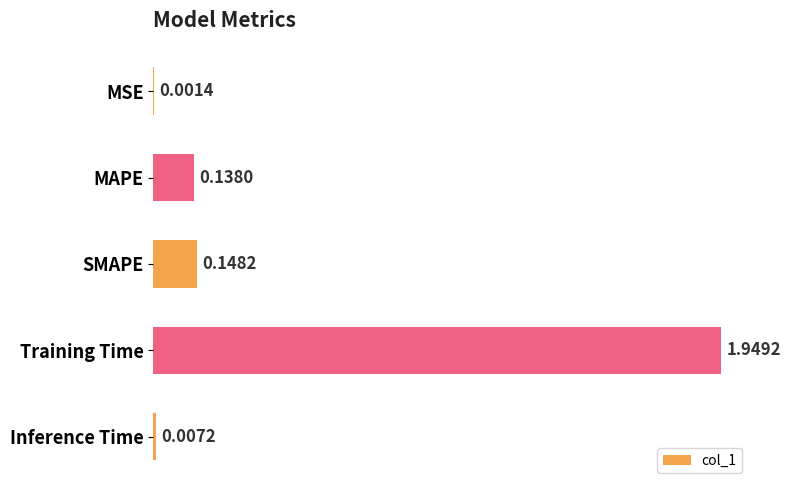

Which has a higher value, Inference Time or Training Time?

Training Time